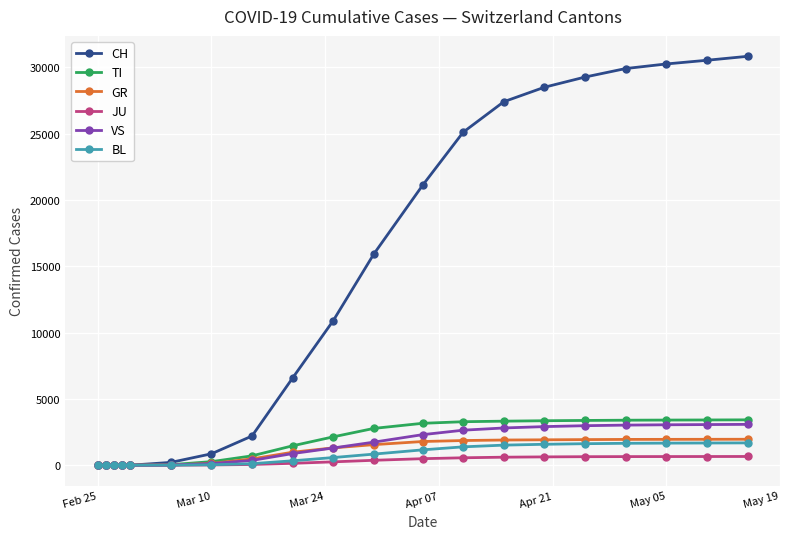

Which series has the largest total across all categories?

CH